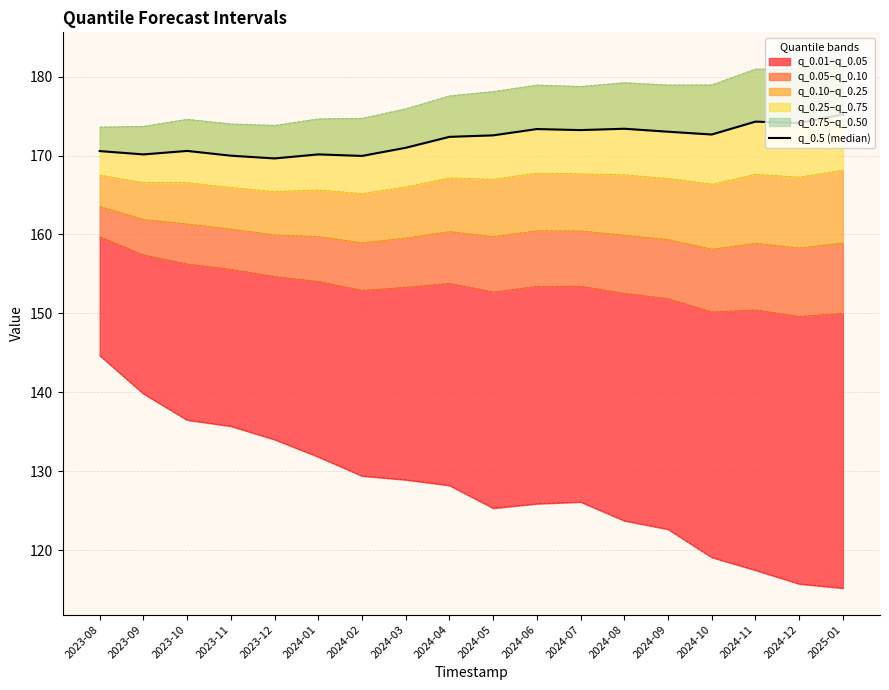

Where is the first local minimum?

2023-09